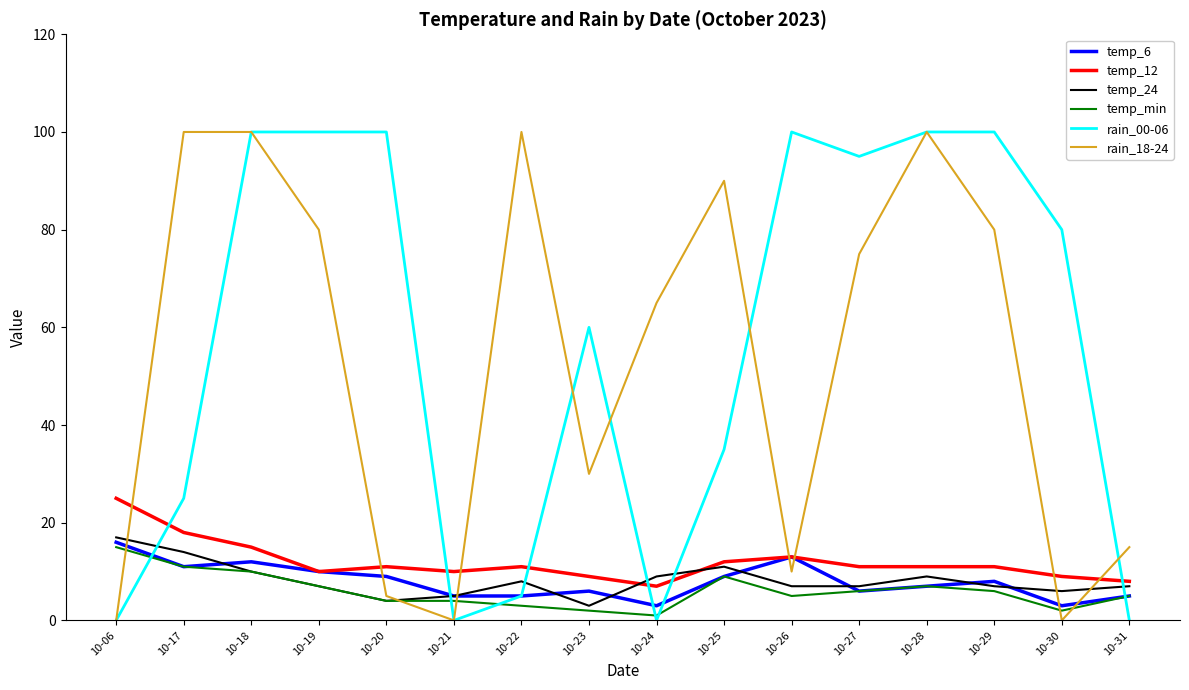

Does the chart display data point markers on the line(s)?

No